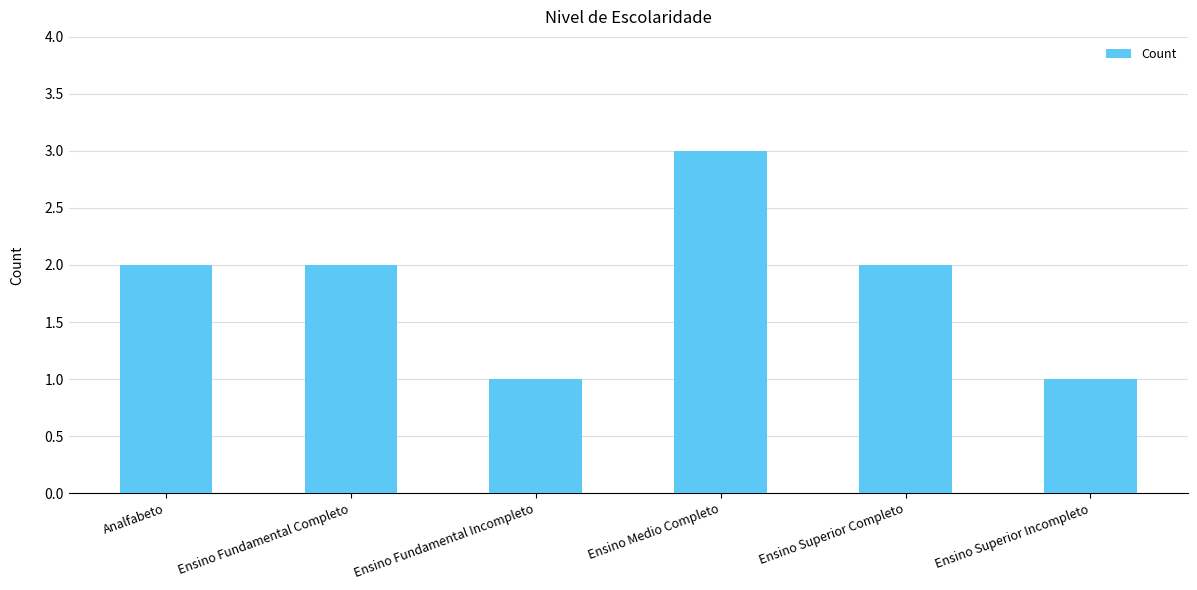

The value at Ensino Fundamental Completo is 2. True or false?

True